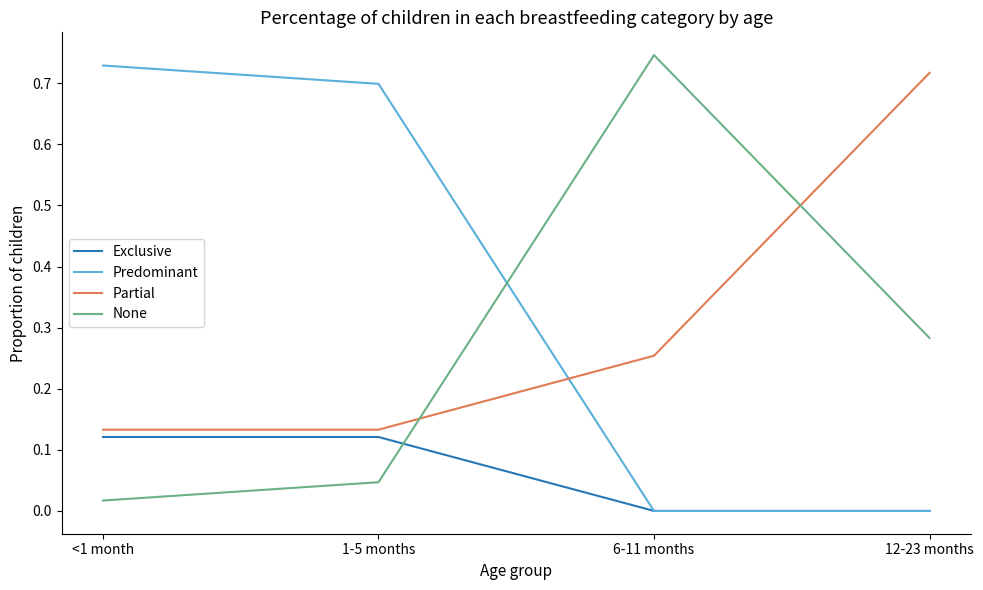

Which label corresponds to the largest value in the chart?

6-11 months